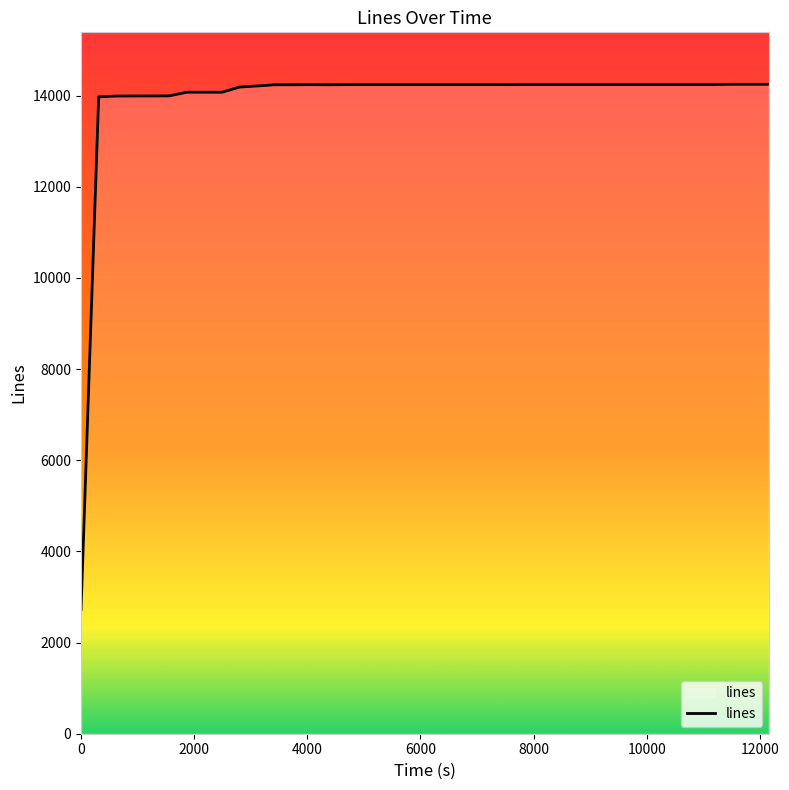

What is the difference between the maximum and minimum values?

11525